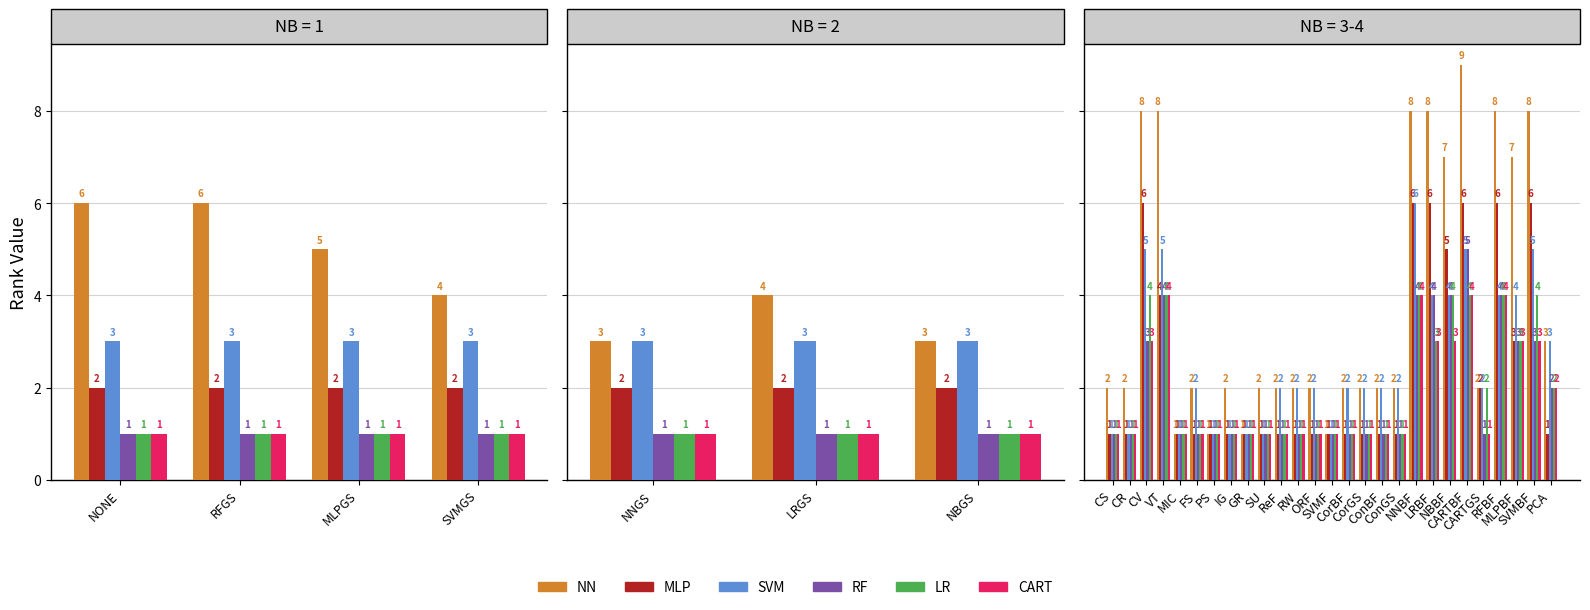

Are the bars grouped side by side (vs. stacked)?

Yes